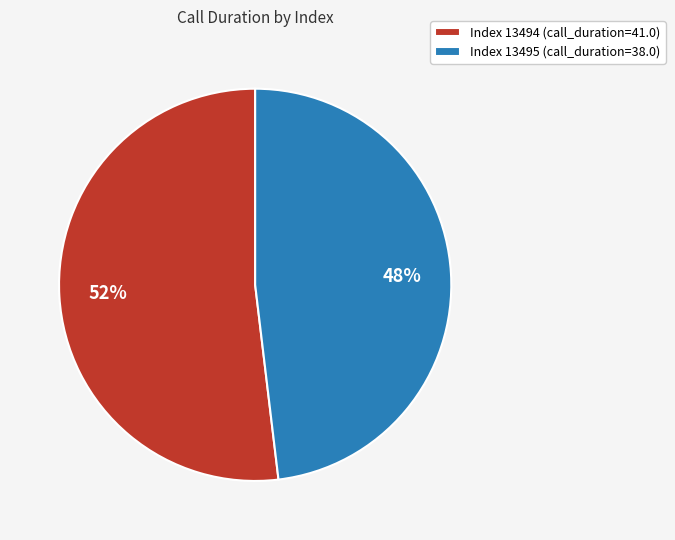

What percentage is the Index 13495 (call_duration=38.0) slice, to the nearest percent?

48%